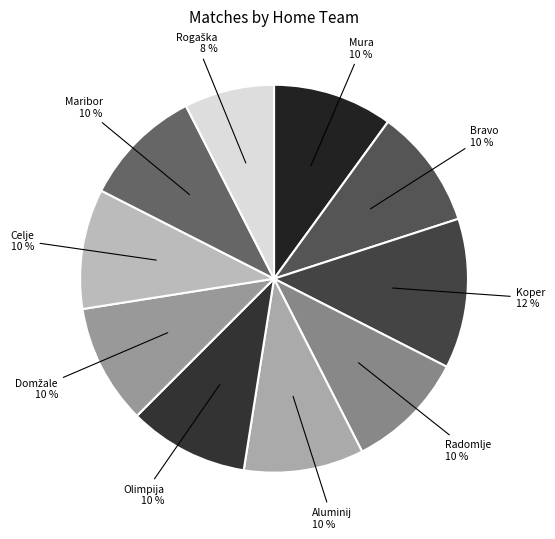

How many segments does this pie chart have?

10